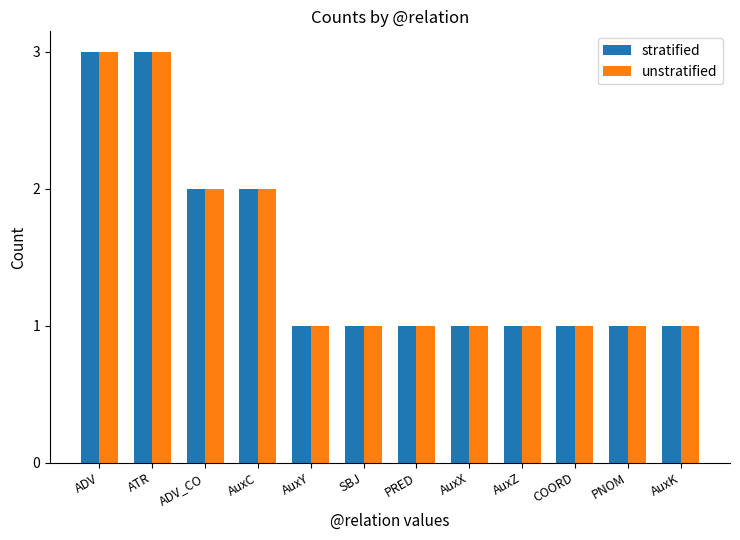

What is the maximum value shown in the chart?

3